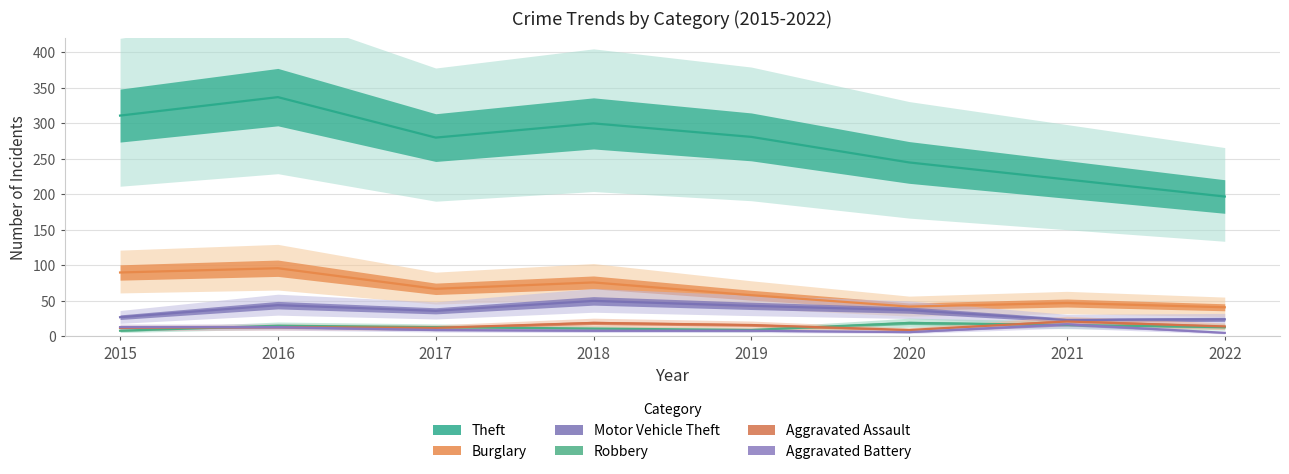

Is the value of Motor Vehicle Theft at 2019 greater than the value of Robbery at 2018?

Yes